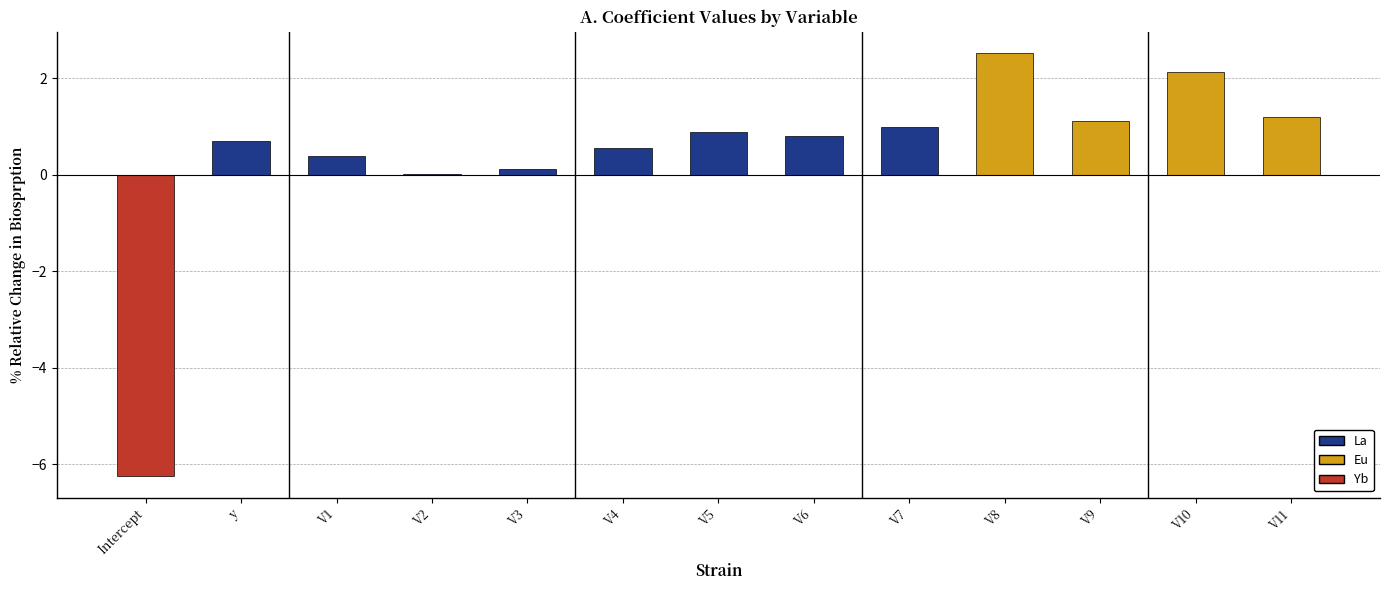

Which label corresponds to the largest value in the chart?

V8